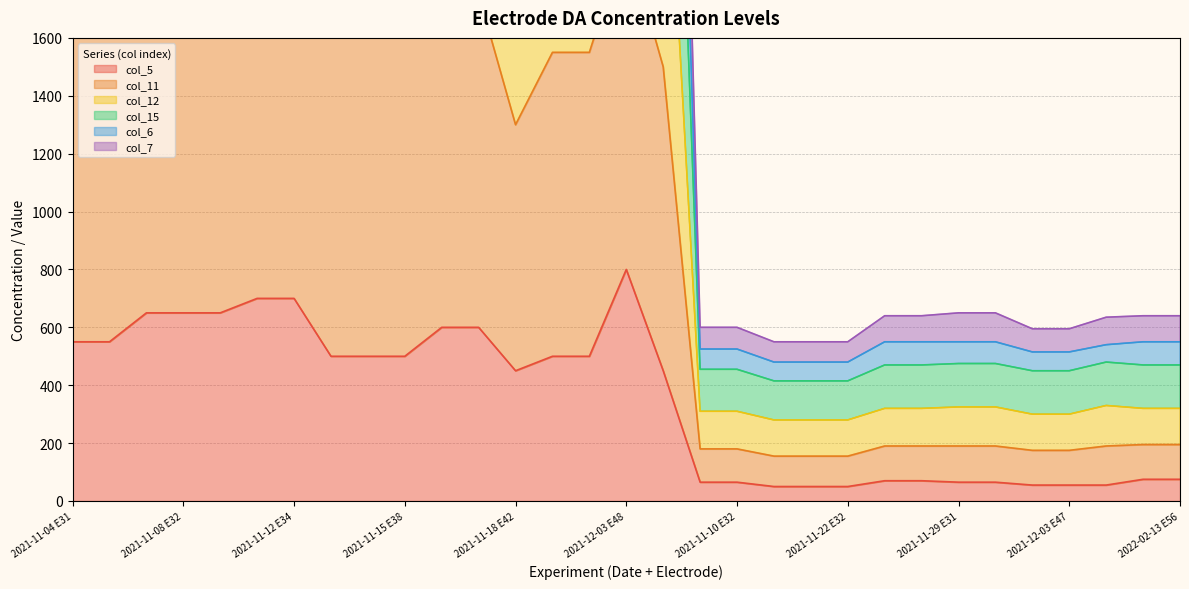

What is the difference between the maximum and second lowest values in the col_11 series?

3020